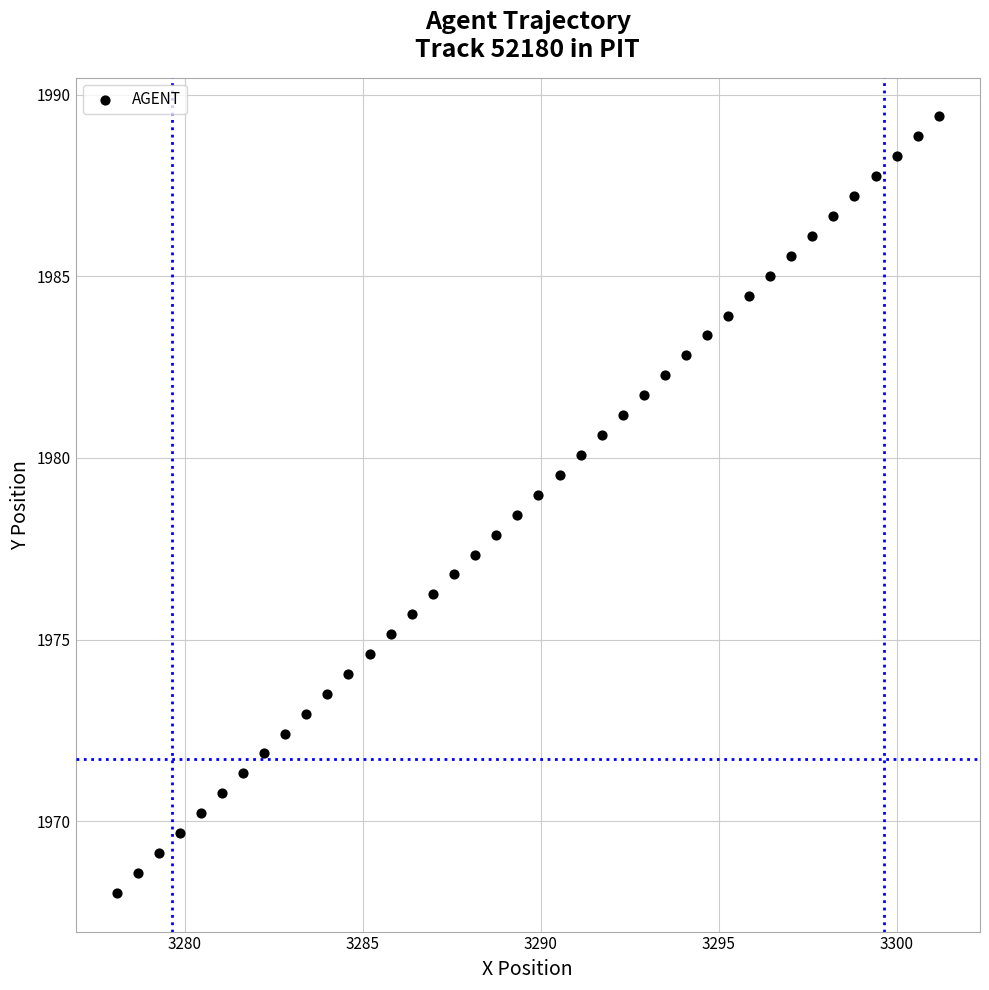

What is the range of X values (max minus min)?

23.1